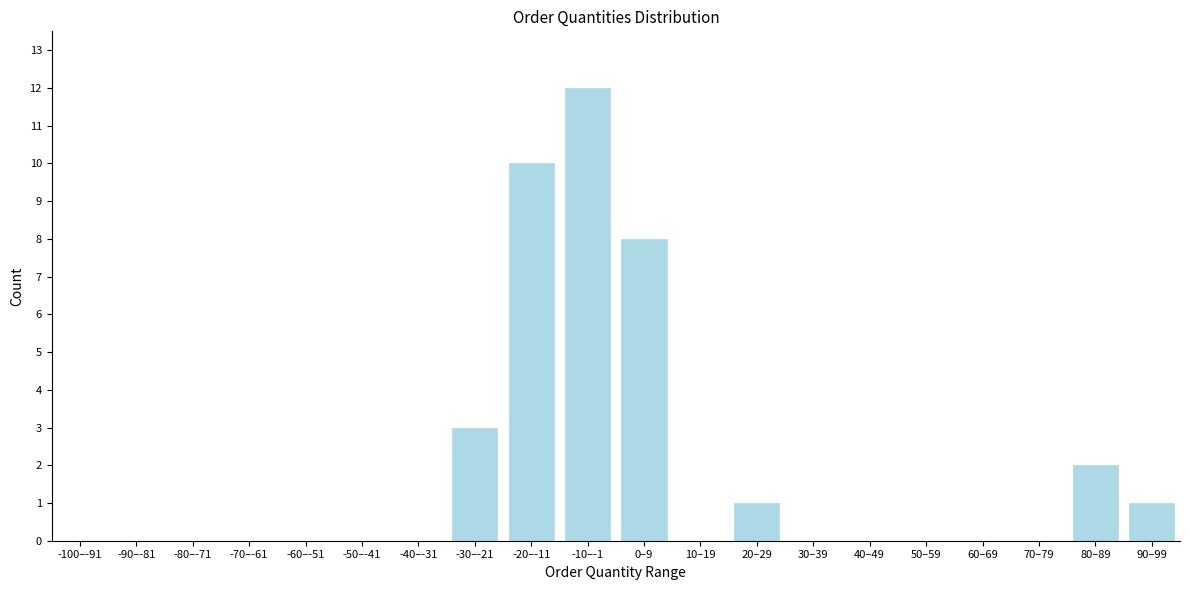

Reading right to left, what are all the values shown in this chart?

90–99=1	80–89=2	70–79=0	60–69=0	50–59=0	40–49=0	30–39=0	20–29=1	10–19=0	0–9=8	-10–-1=12	-20–-11=10	-30–-21=3	-40–-31=0	-50–-41=0	-60–-51=0	-70–-61=0	-80–-71=0	-90–-81=0	-100–-91=0